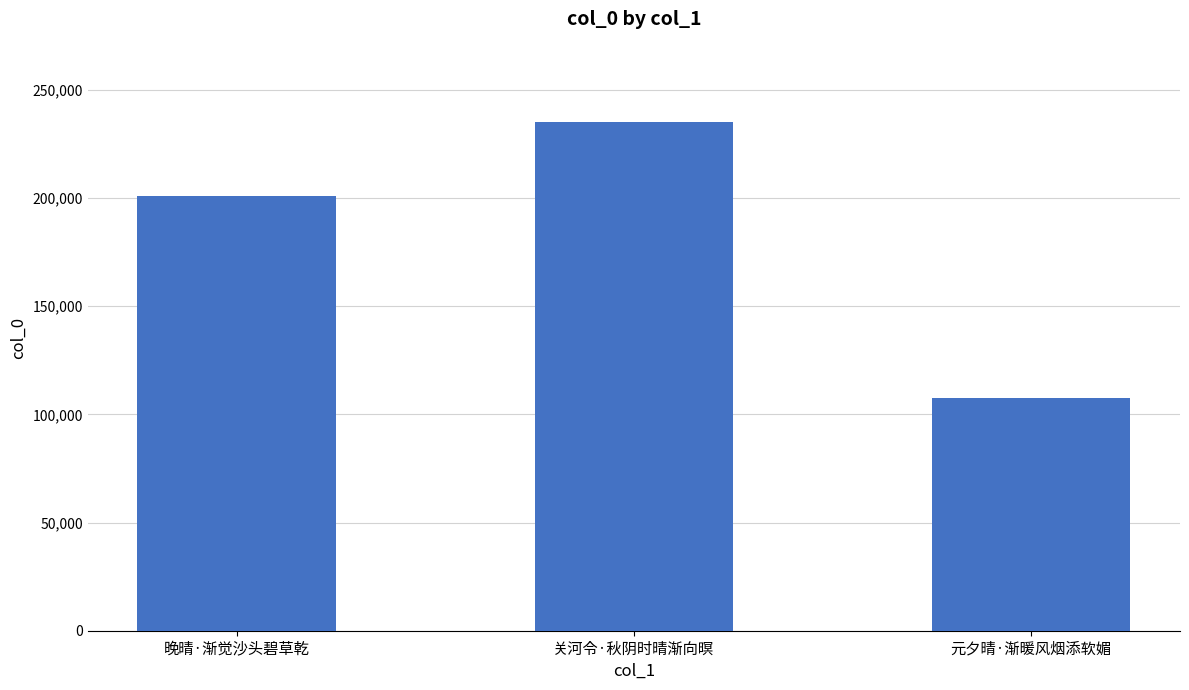

What is the change in value from 晚晴·渐觉沙头碧草乾 to 元夕晴·渐暖风烟添软媚?

-93317